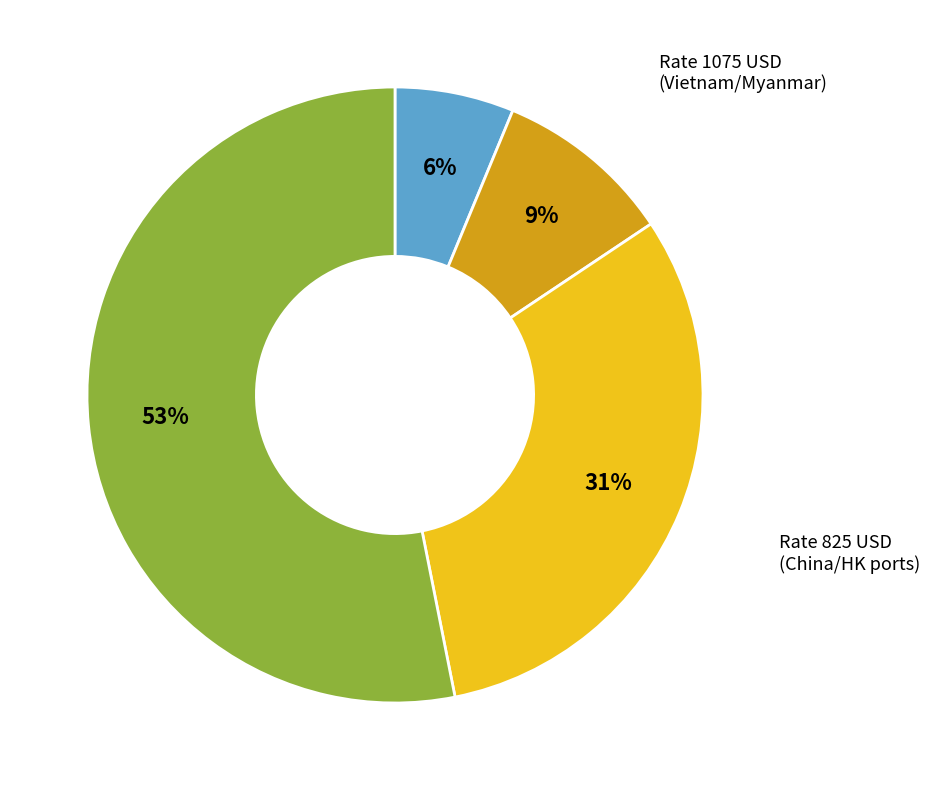

Which category has the biggest portion of the pie?

Rate 875 USD (SE Asia ports)